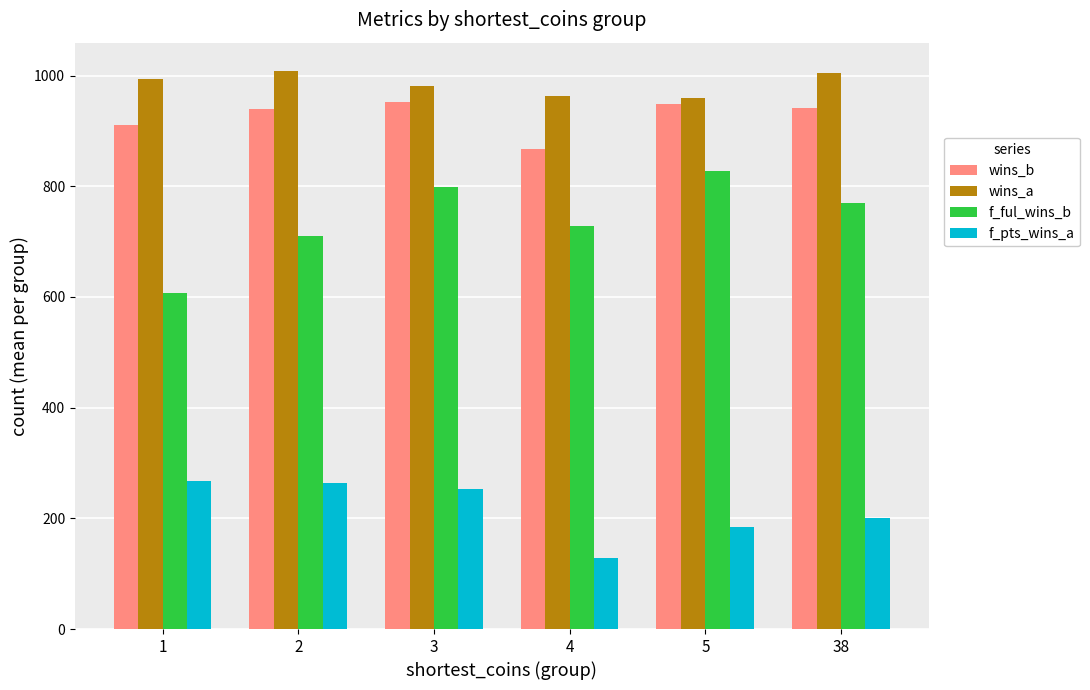

Which series has the largest range (max minus min)?

f_ful_wins_b